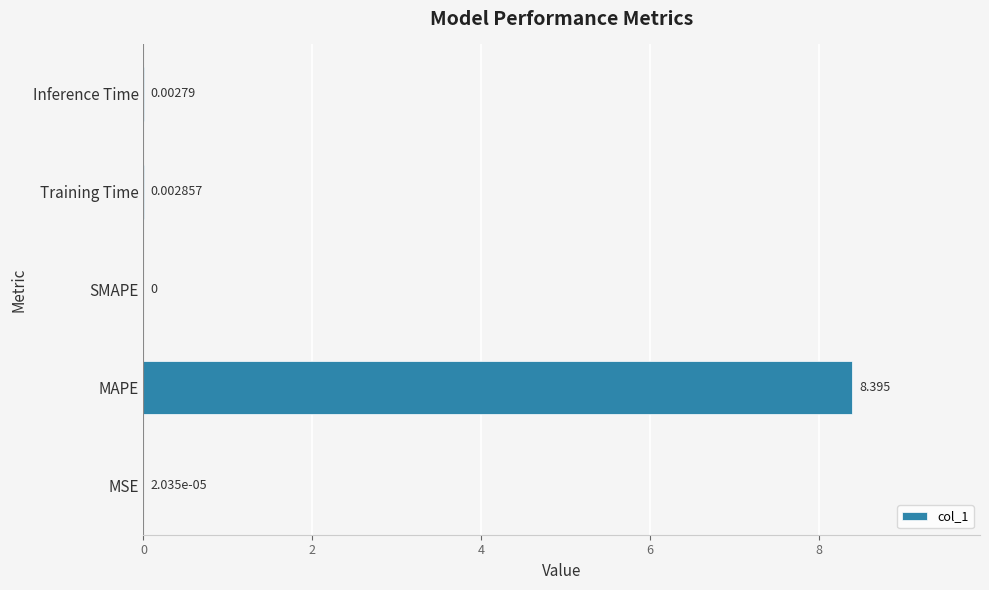

How many series are shown in this chart?

1